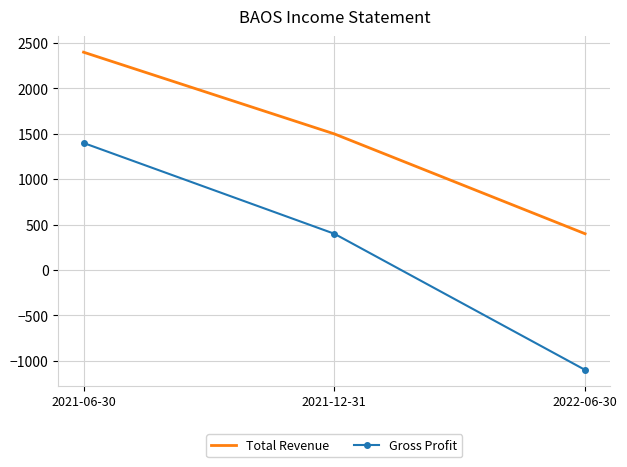

Rank the series by their maximum value, from highest to lowest.

Total Revenue, Gross Profit